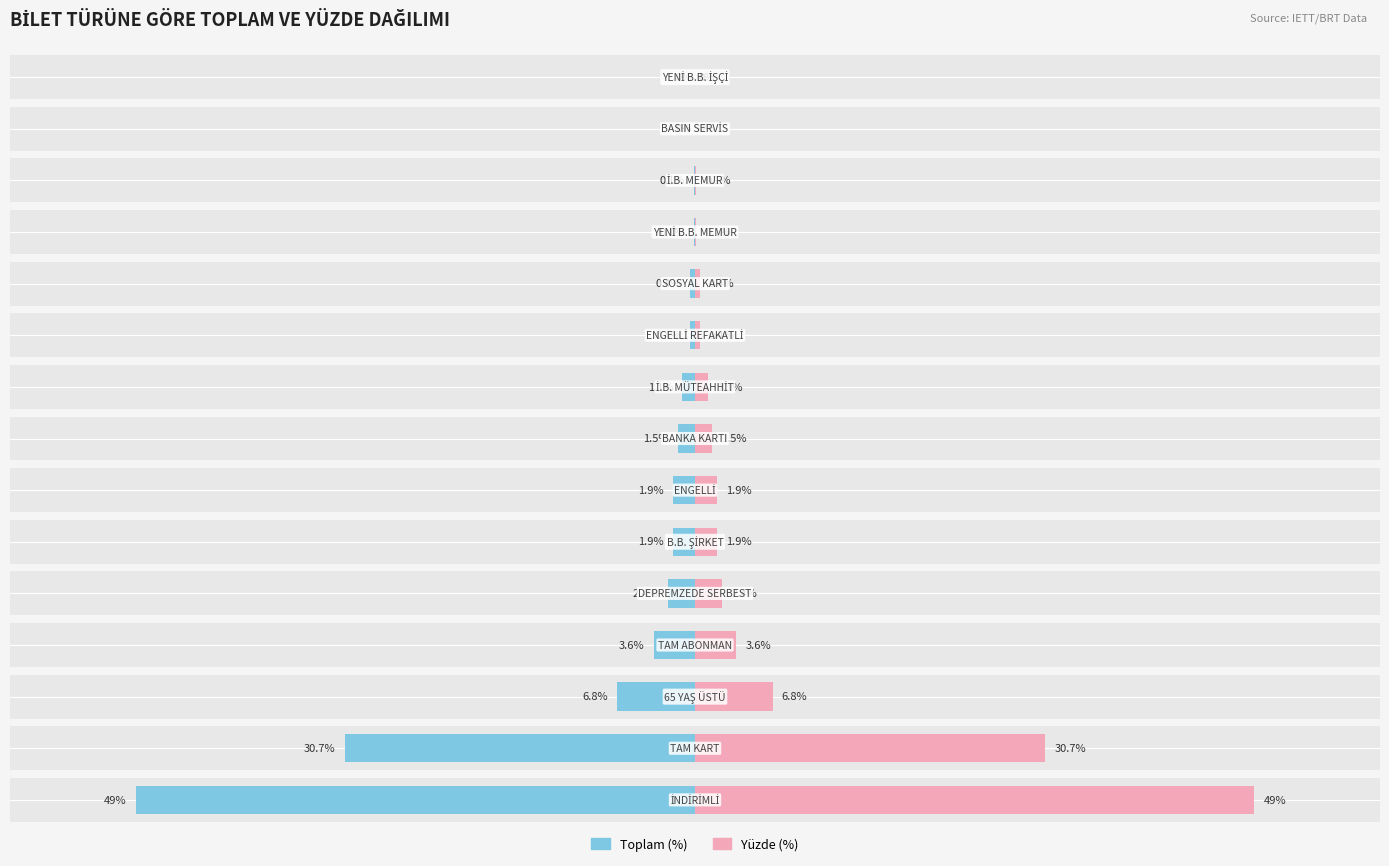

Which series has the largest range (max minus min)?

Toplam (%)